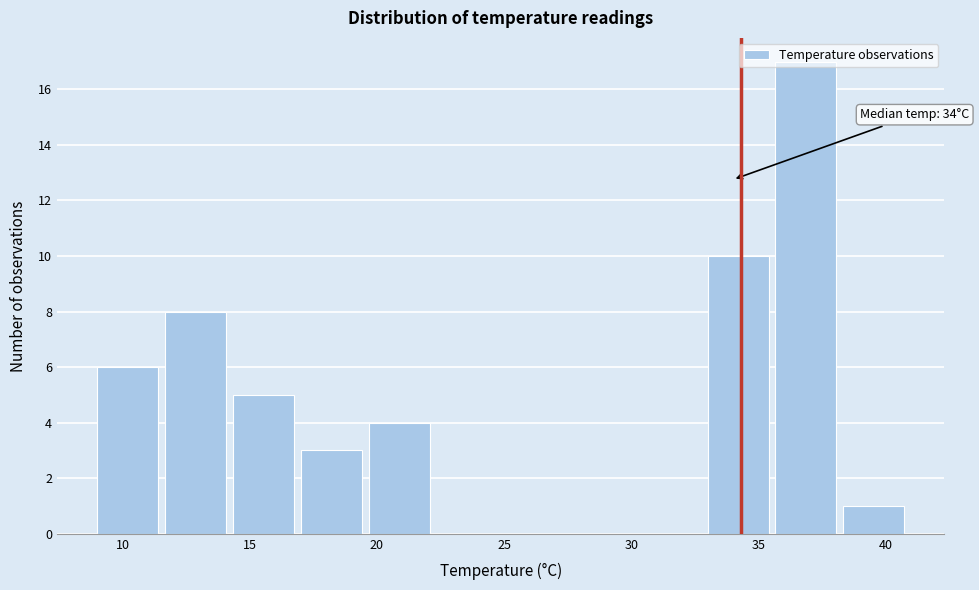

Over which range of the x-axis is the bar tallest?

35.5 to 38.5